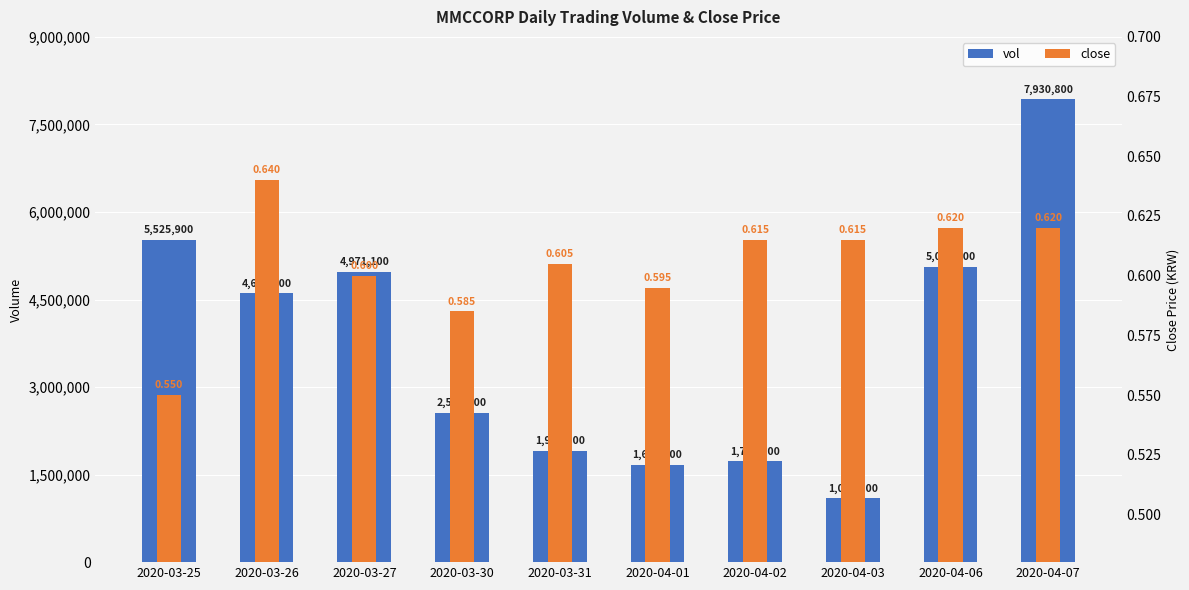

What is the lowest value of the close series?

0.6